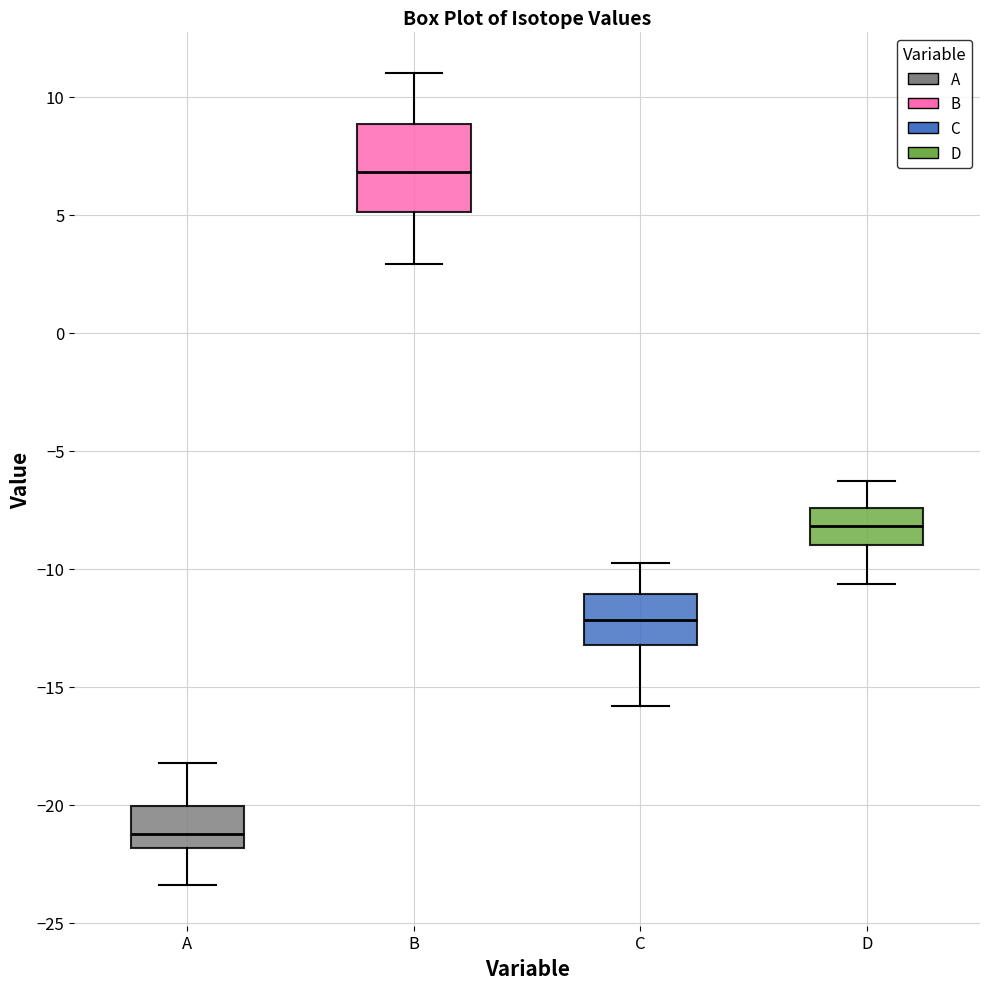

Which box has the lowest median line?

A